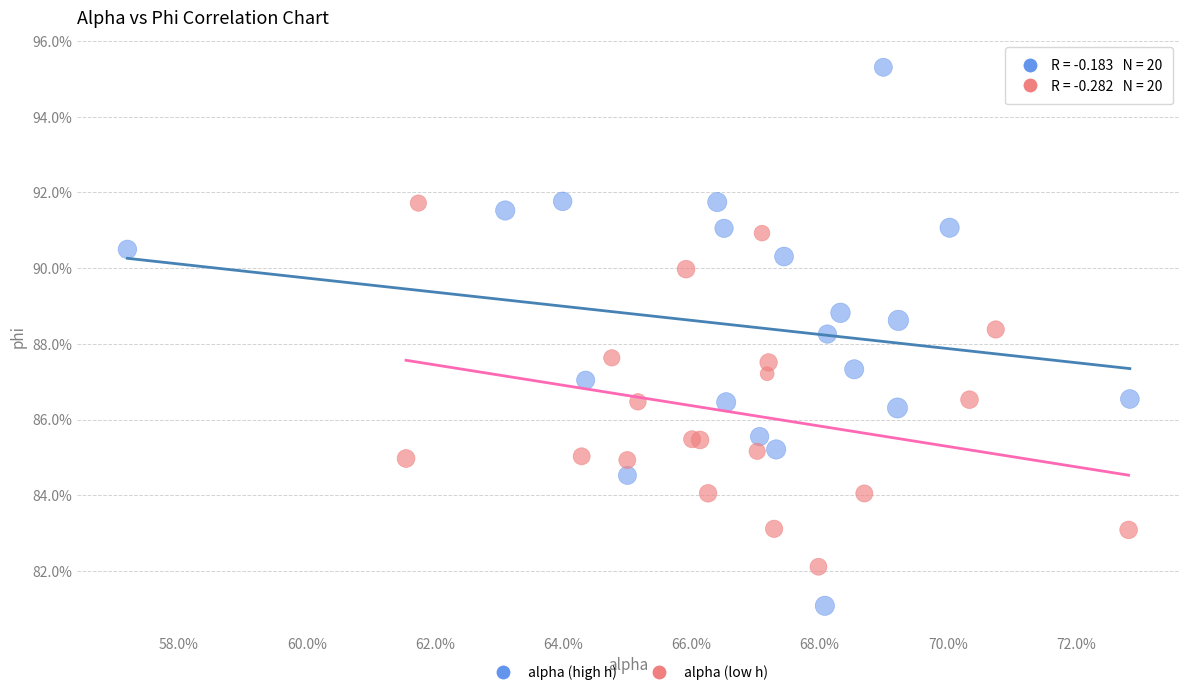

What are all the series names shown in the legend?

alpha (high h), alpha (low h)